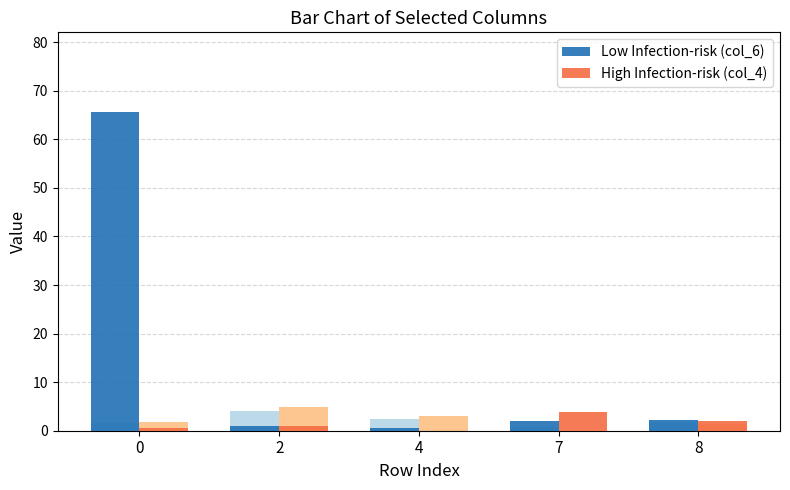

What is the difference between the highest and lowest values at 0?

65.0